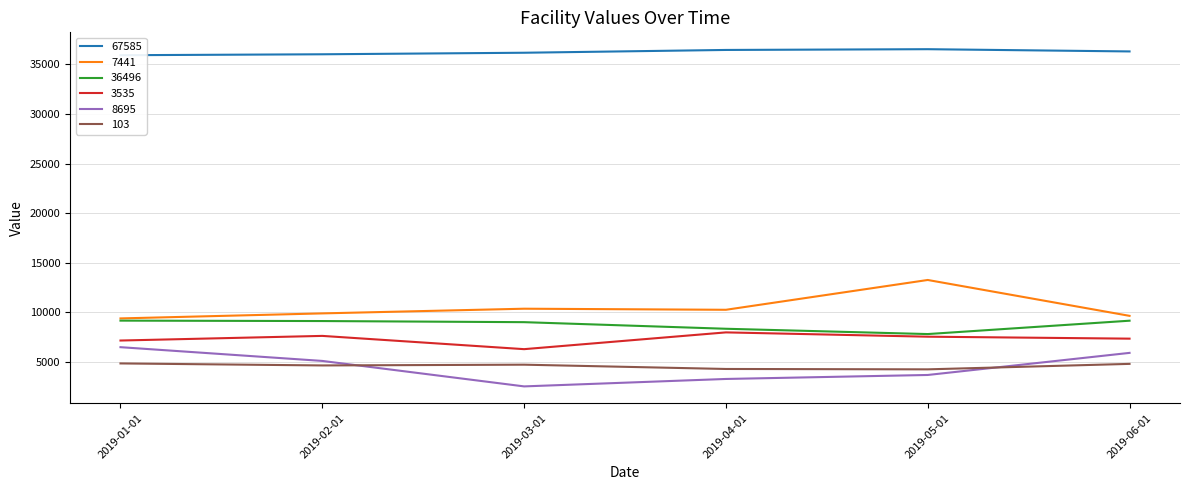

What is the total value across all series at 2019-05-01?

73043.5